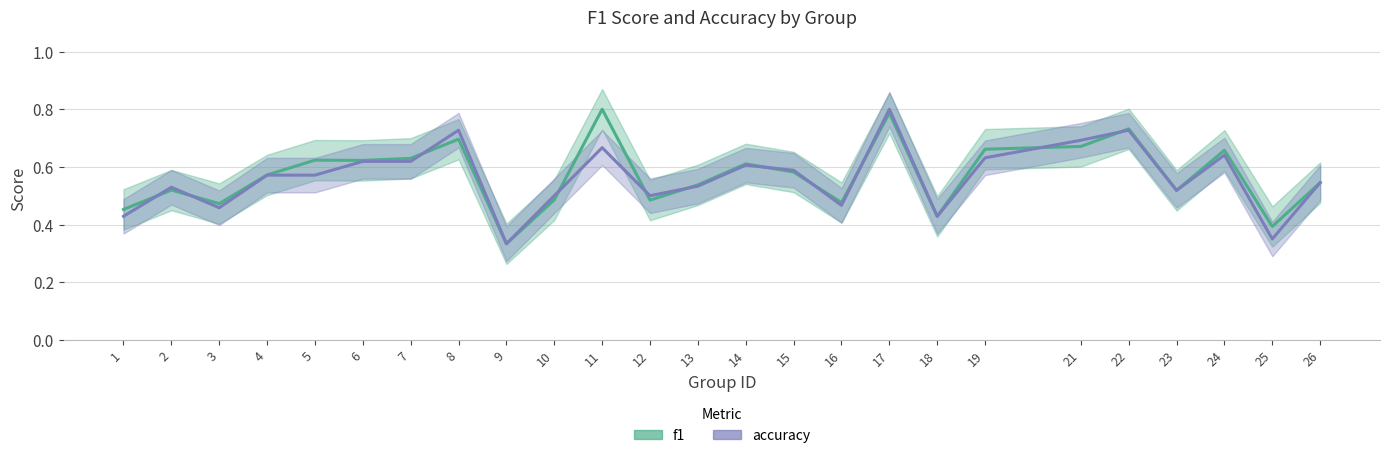

Does the chart have visible grid lines?

Yes